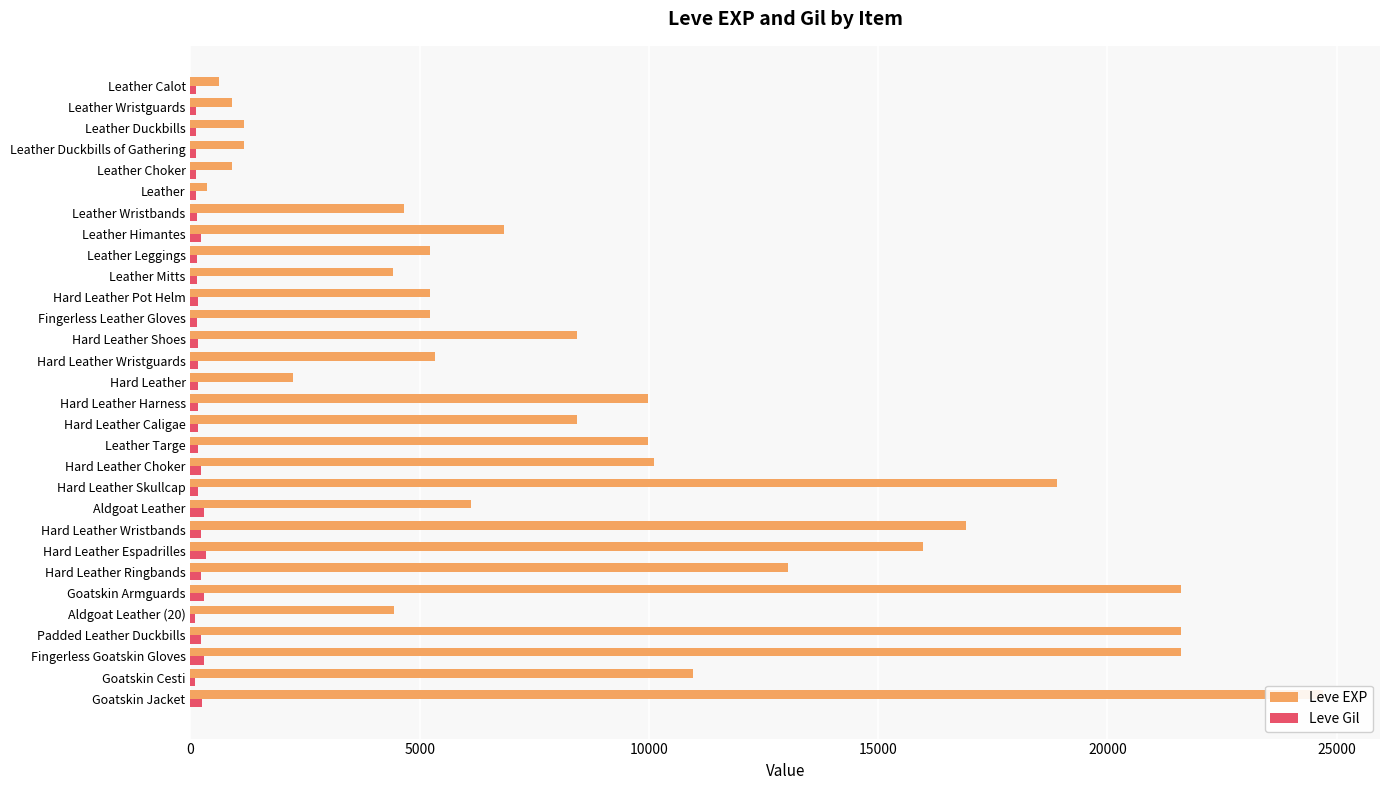

What is the difference between the maximum and second lowest values in the Leve Gil series?

235